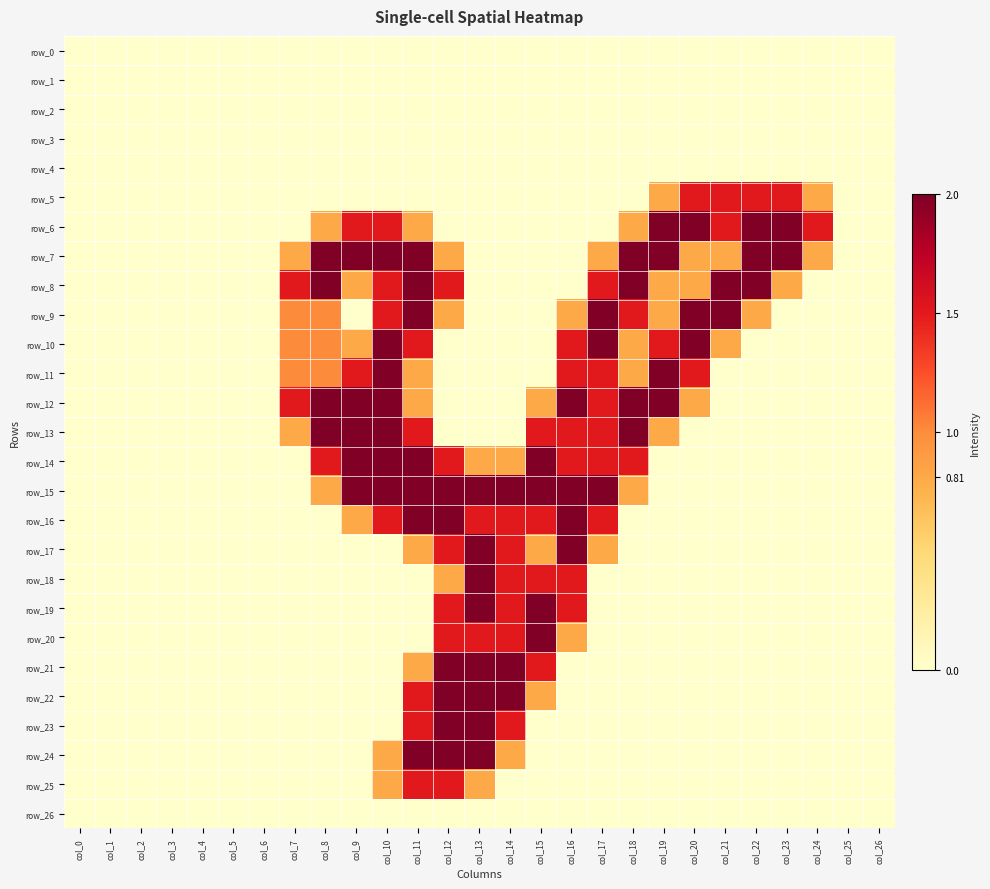

Which category has the highest value in the row_12 series?

col_8